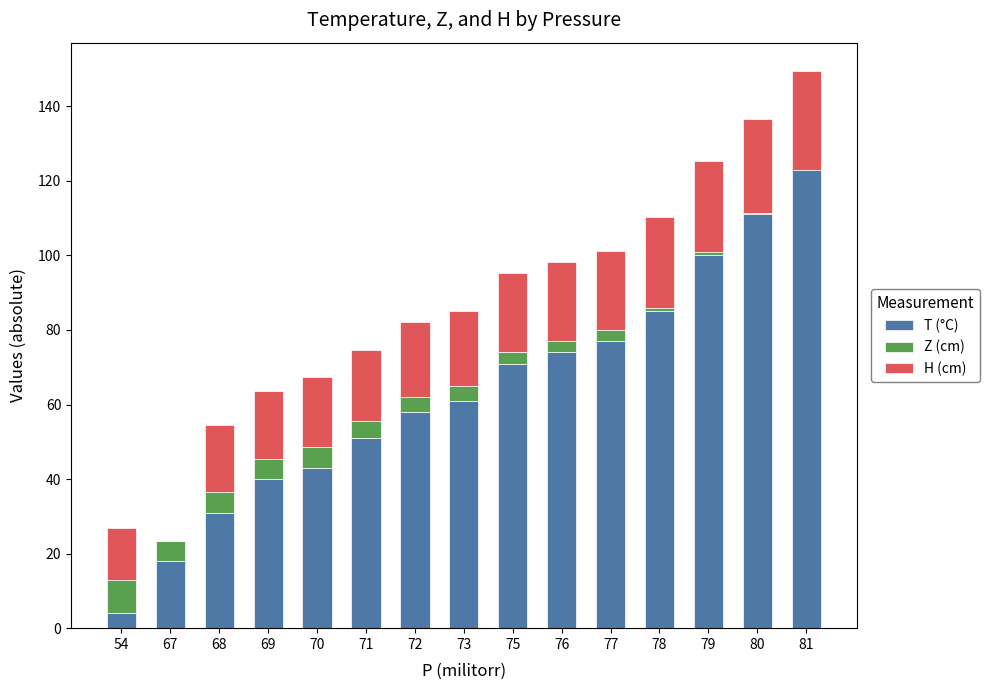

At which category is the sum across all series the highest?

81